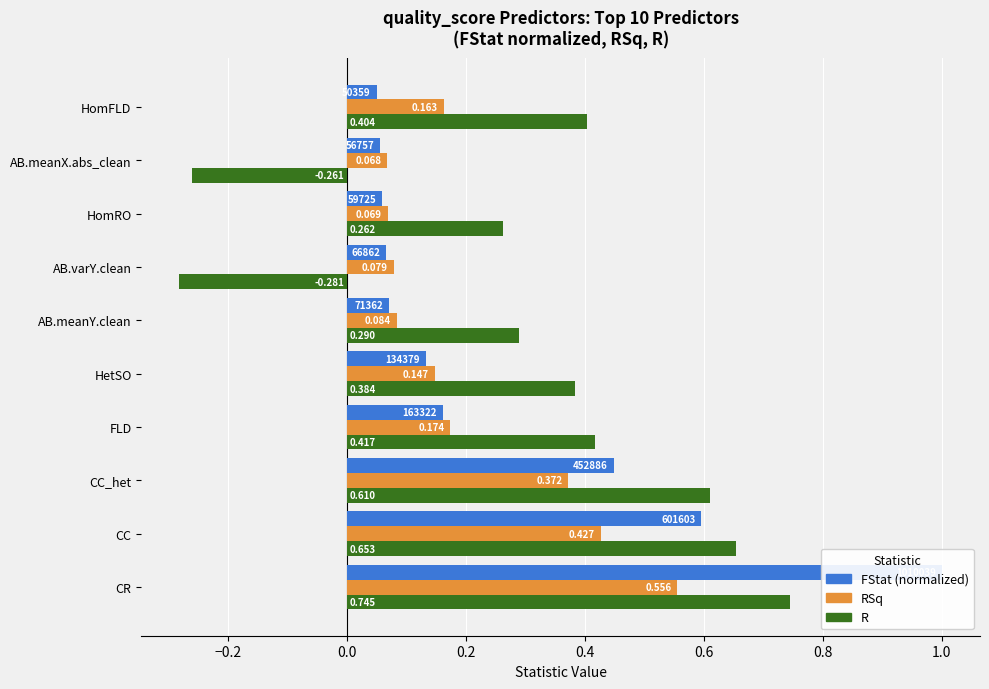

What is the difference between the second highest and minimum values in the FStat (normalized) series?

0.5